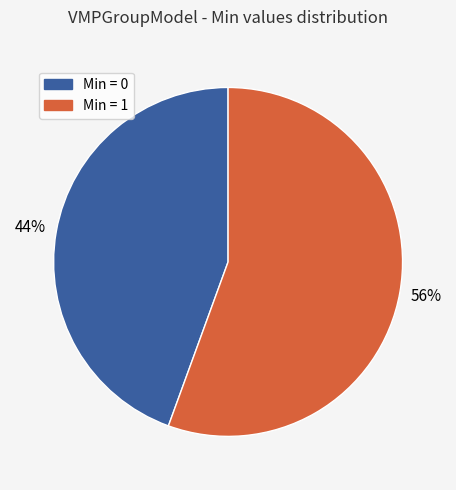

Is there a majority slice in this chart?

Yes